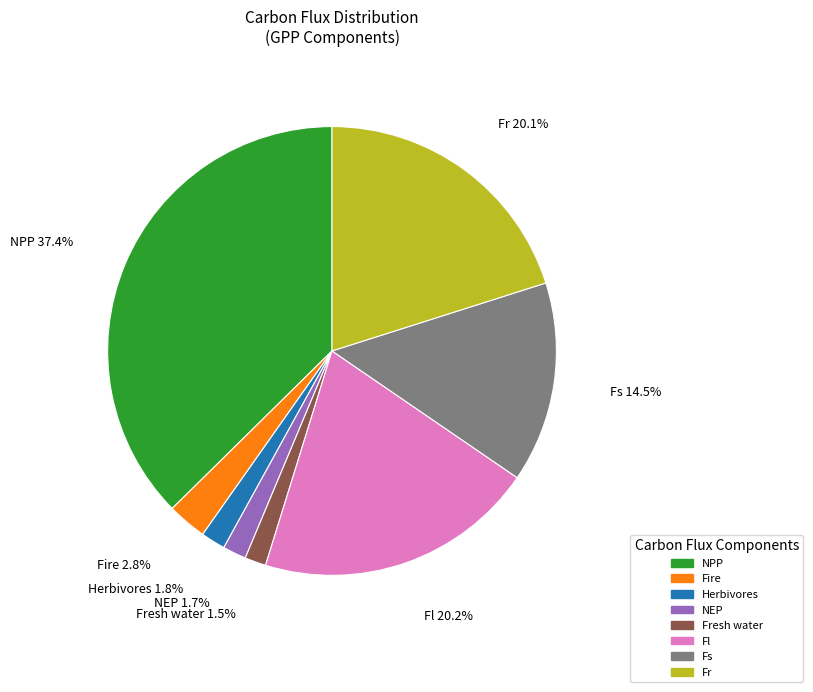

Is there any slice that represents more than half of the pie?

No